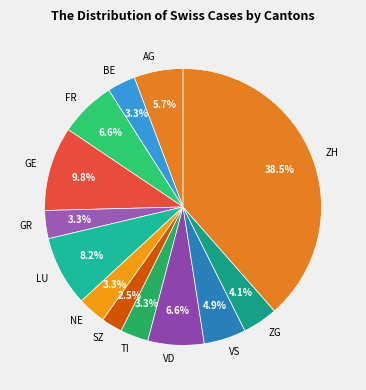

Is there any slice that represents more than half of the pie?

No